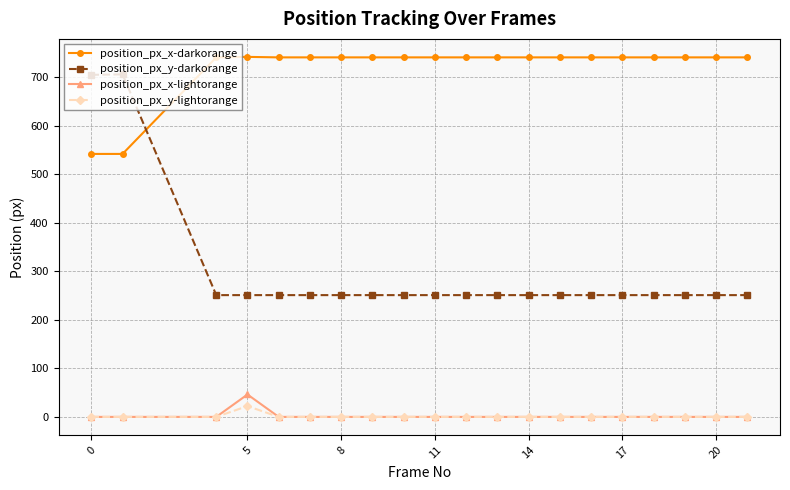

Which series has the largest range (max minus min)?

position_px_y-darkorange